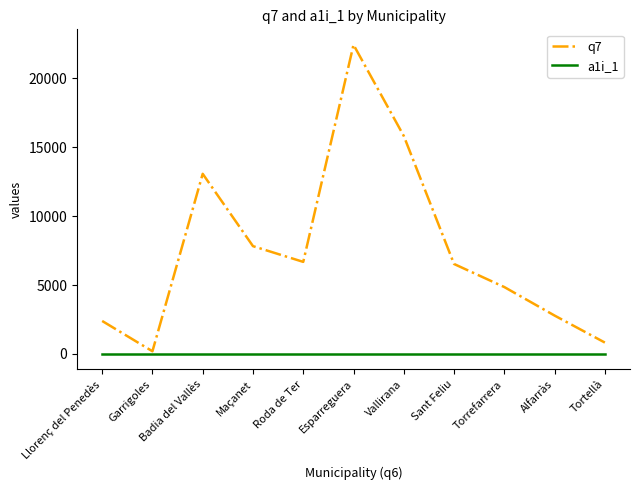

At which label is q7 closest to 11316?

Badia del Vallès